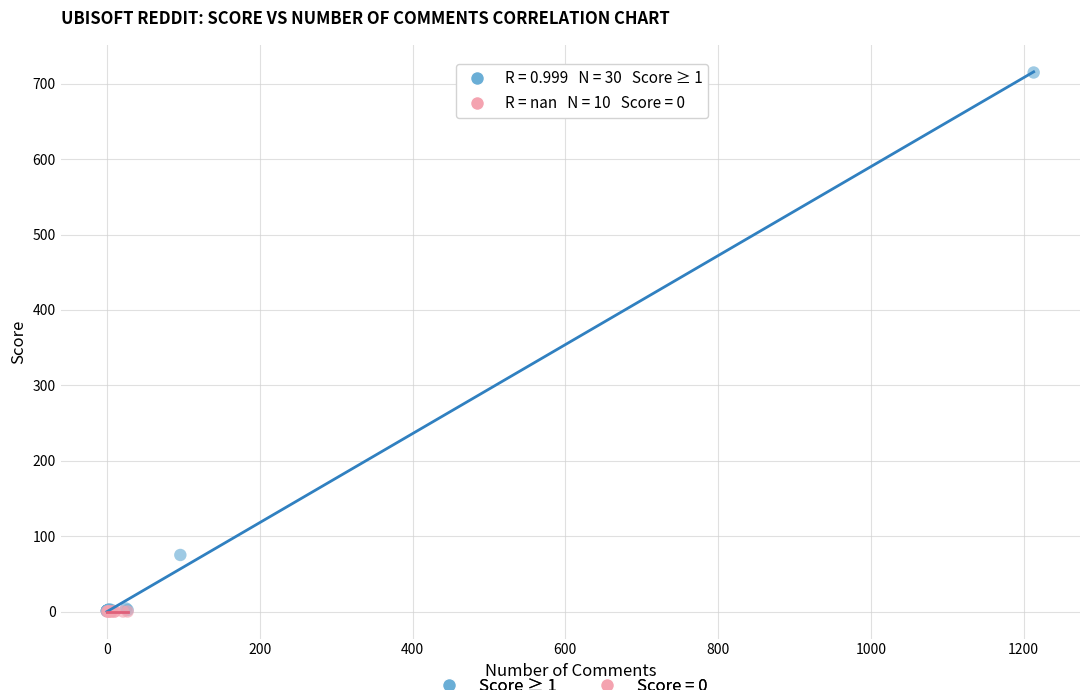

Which series contains the highest Y value?

Score ≥ 1